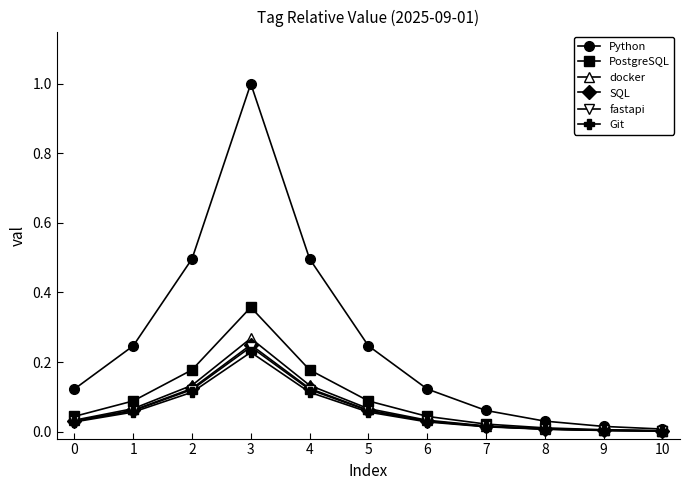

Which label corresponds to the largest value in the chart?

3